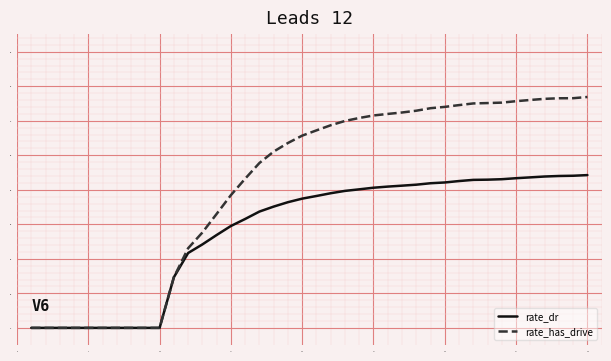

List the series in order of their peak value, highest first.

rate_has_drive, rate_dr